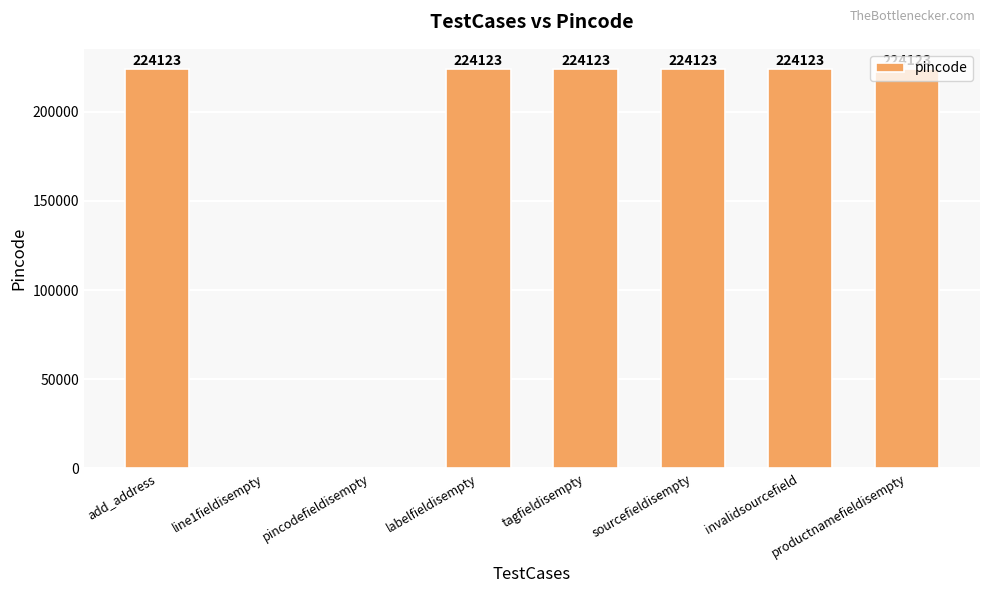

What is the ratio of the value at labelfieldisempty to the value at tagfieldisempty?

1.0